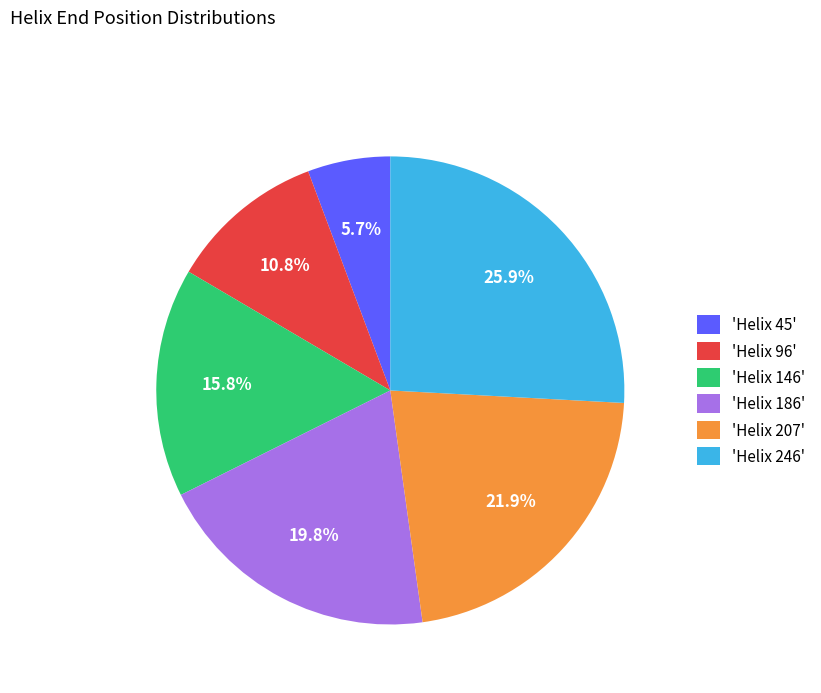

Rank the categories by value from lowest to highest.

'Helix 45', 'Helix 96', 'Helix 146', 'Helix 186', 'Helix 207', 'Helix 246'